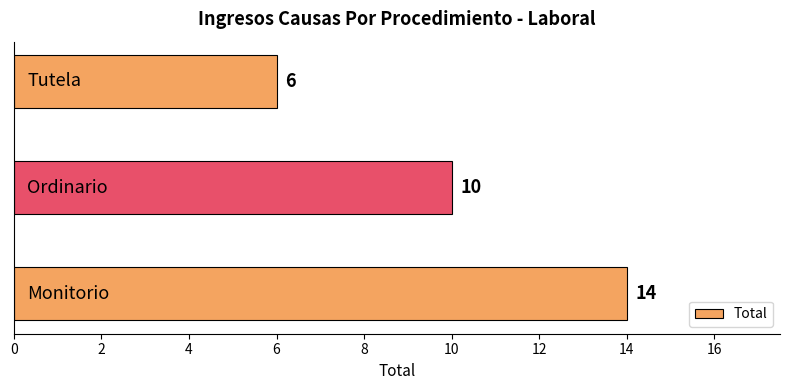

What is the average value?

10